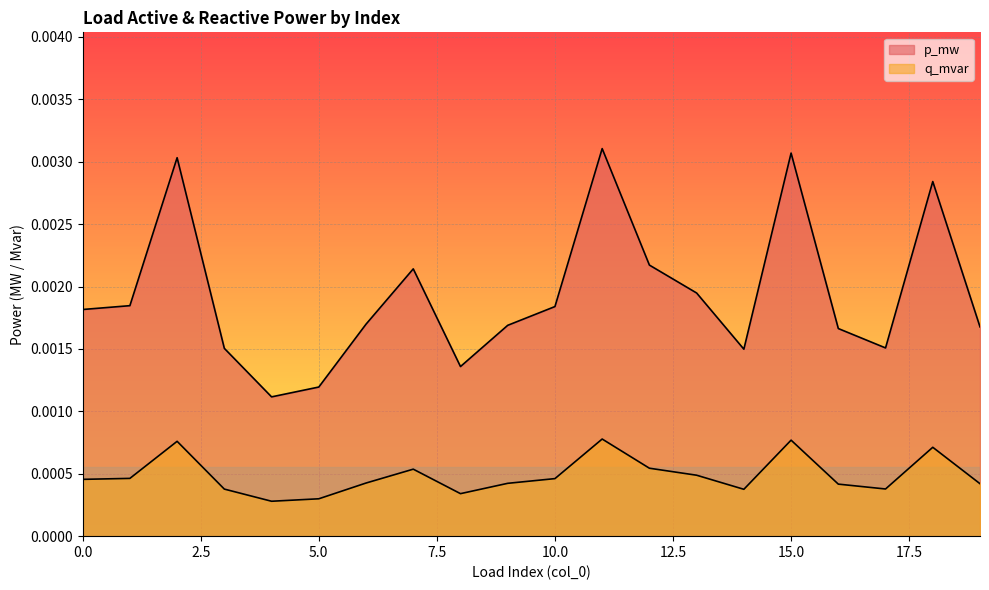

Does the chart display data point markers on the line(s)?

No